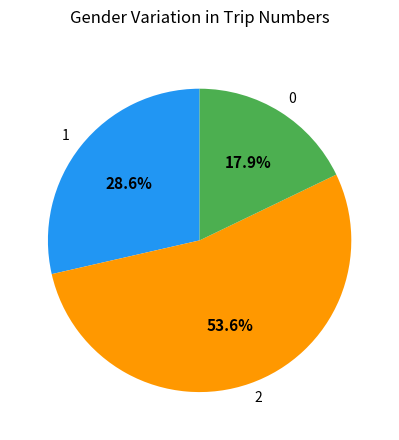

To the nearest percent, what is the difference between the 1 and 0 slice percentages?

11%